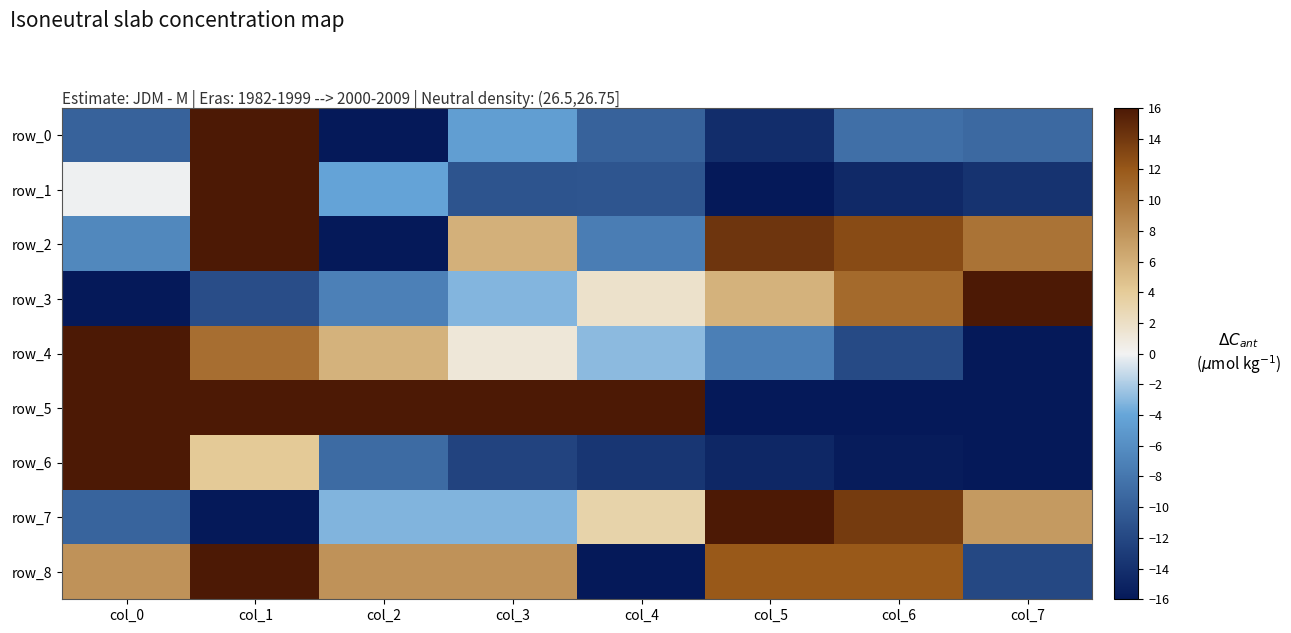

How many values in row_6 are above zero?

2